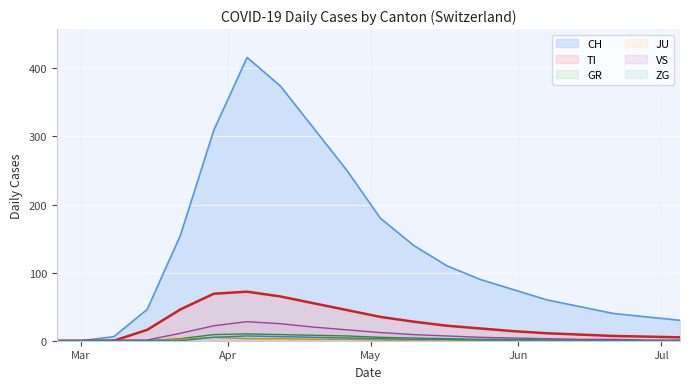

What is the label of the 3rd point from the left?

2020-03-08